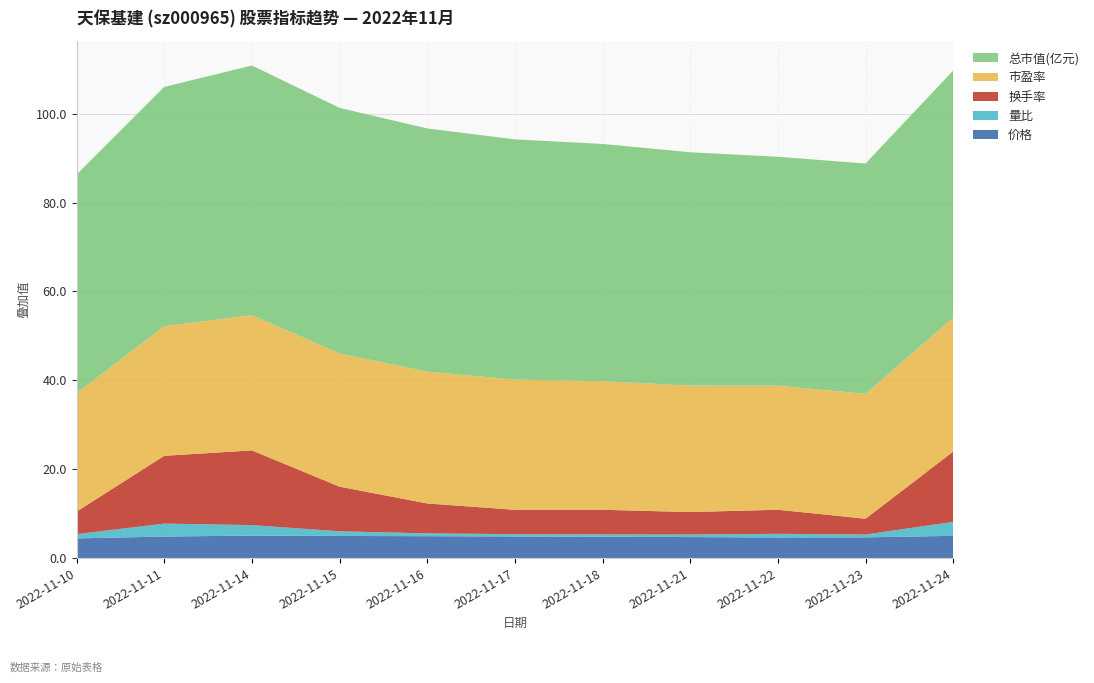

Reading right to left, extract all data points from this chart.

价格: 2022-11-24=5.0	2022-11-23=4.7	2022-11-22=4.6	2022-11-21=4.7	2022-11-18=4.8	2022-11-17=4.9	2022-11-16=4.9	2022-11-15=5.0	2022-11-14=5.1	2022-11-11=4.8	2022-11-10=4.4
量比: 2022-11-24=3.1	2022-11-23=0.6	2022-11-22=0.8	2022-11-21=0.6	2022-11-18=0.5	2022-11-17=0.5	2022-11-16=0.6	2022-11-15=1.1	2022-11-14=2.4	2022-11-11=2.9	2022-11-10=0.9
换手率: 2022-11-24=15.8	2022-11-23=3.6	2022-11-22=5.4	2022-11-21=5.1	2022-11-18=5.5	2022-11-17=5.5	2022-11-16=6.7	2022-11-15=10.0	2022-11-14=16.8	2022-11-11=15.2	2022-11-10=5.1
市盈率: 2022-11-24=30.1	2022-11-23=28.1	2022-11-22=27.9	2022-11-21=28.4	2022-11-18=28.9	2022-11-17=29.3	2022-11-16=29.7	2022-11-15=30.0	2022-11-14=30.4	2022-11-11=29.2	2022-11-10=26.6
总市值(亿元): 2022-11-24=55.6	2022-11-23=51.8	2022-11-22=51.5	2022-11-21=52.5	2022-11-18=53.4	2022-11-17=54.0	2022-11-16=54.7	2022-11-15=55.3	2022-11-14=56.2	2022-11-11=53.8	2022-11-10=49.2